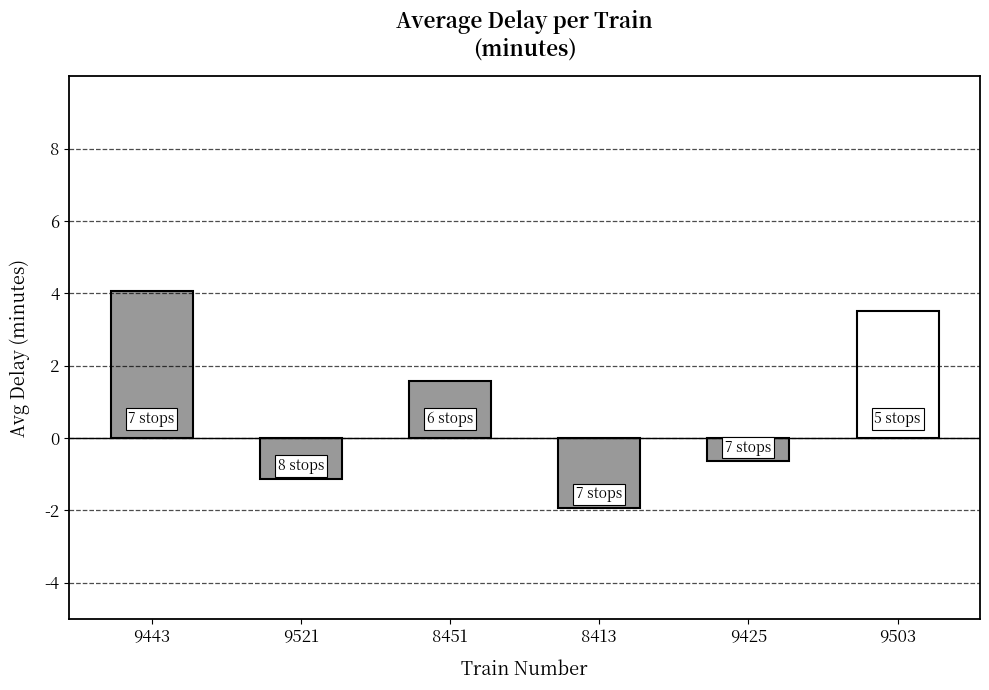

Count the number of categories in the chart.

6